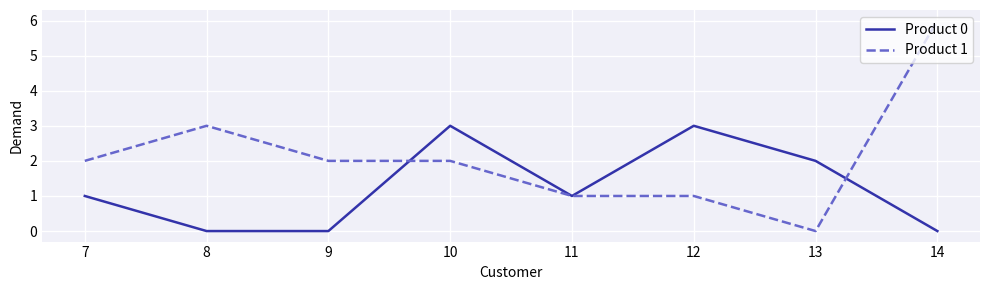

How many Product 0 values are between 0 and 3?

8